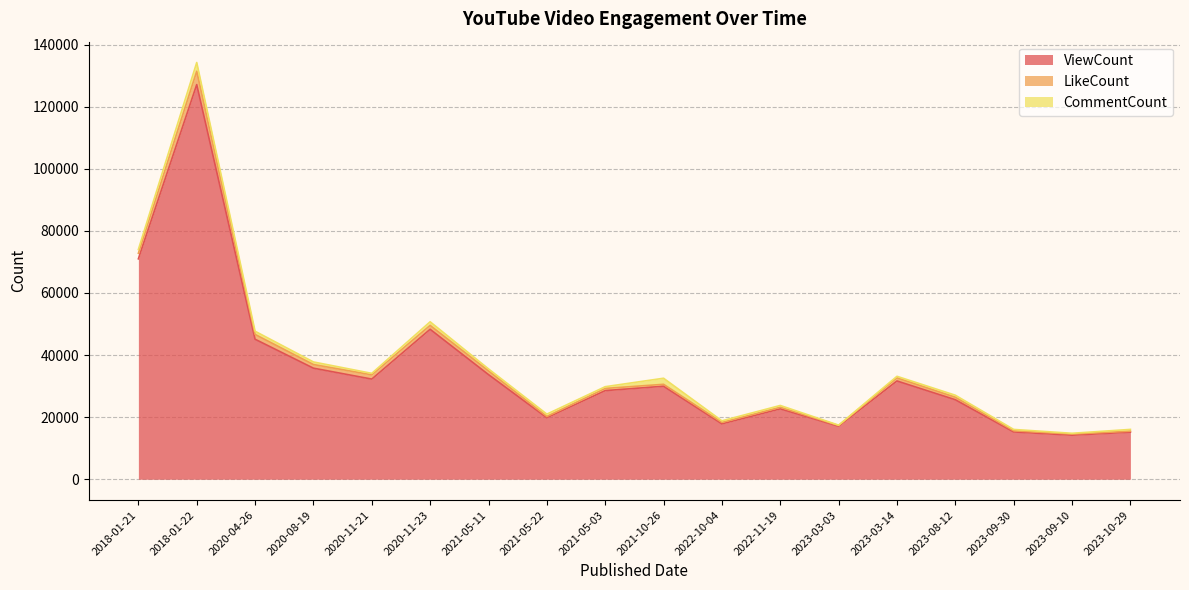

What is the sum of the LikeCount values at 2020-11-21 and 2023-10-29?

1694